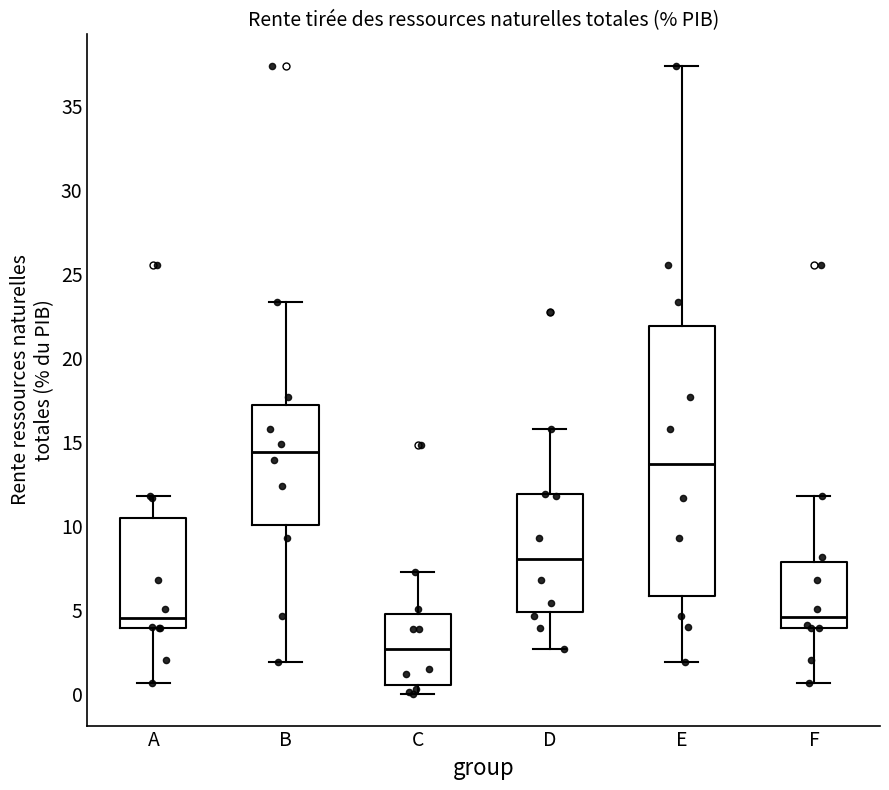

Reading left to right, read every box against the y-axis: the position of its median line, the range the box covers, and the ends of its whiskers. The values are not printed on the chart, so give them approximately, as read against the axis.

A: median 4.5, box 4.0 to 10.5, whiskers 0.5 to 12.0
B: median 14.5, box 10.0 to 17.0, whiskers 2.0 to 23.5
C: median 2.5, box 0.5 to 5.0, whiskers 0.0 to 7.5
D: median 8.0, box 5.0 to 12.0, whiskers 2.5 to 16.0
E: median 13.5, box 6.0 to 22.0, whiskers 2.0 to 37.5
F: median 4.5, box 4.0 to 8.0, whiskers 0.5 to 12.0